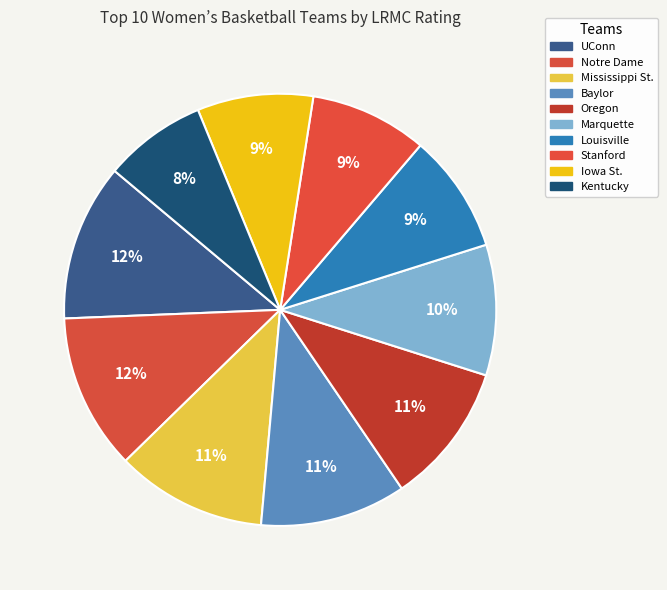

To the nearest percent, what percentage of the pie is Stanford?

9%